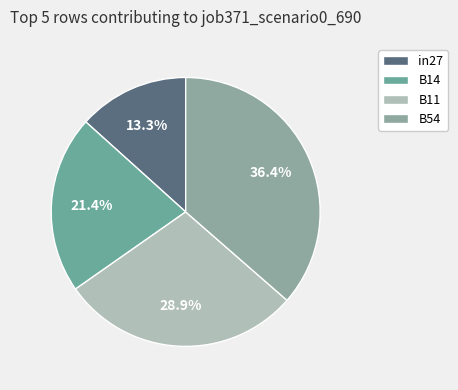

To the nearest percent, what is the average slice percentage?

25%